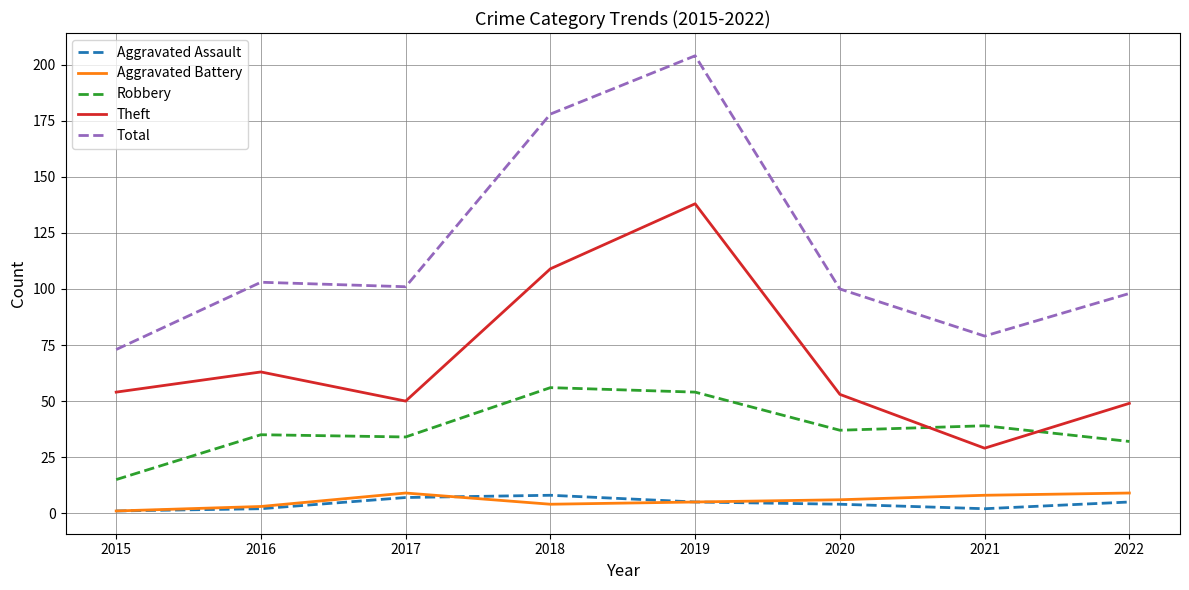

What is the difference between the maximum and minimum values in the Aggravated Assault series?

7